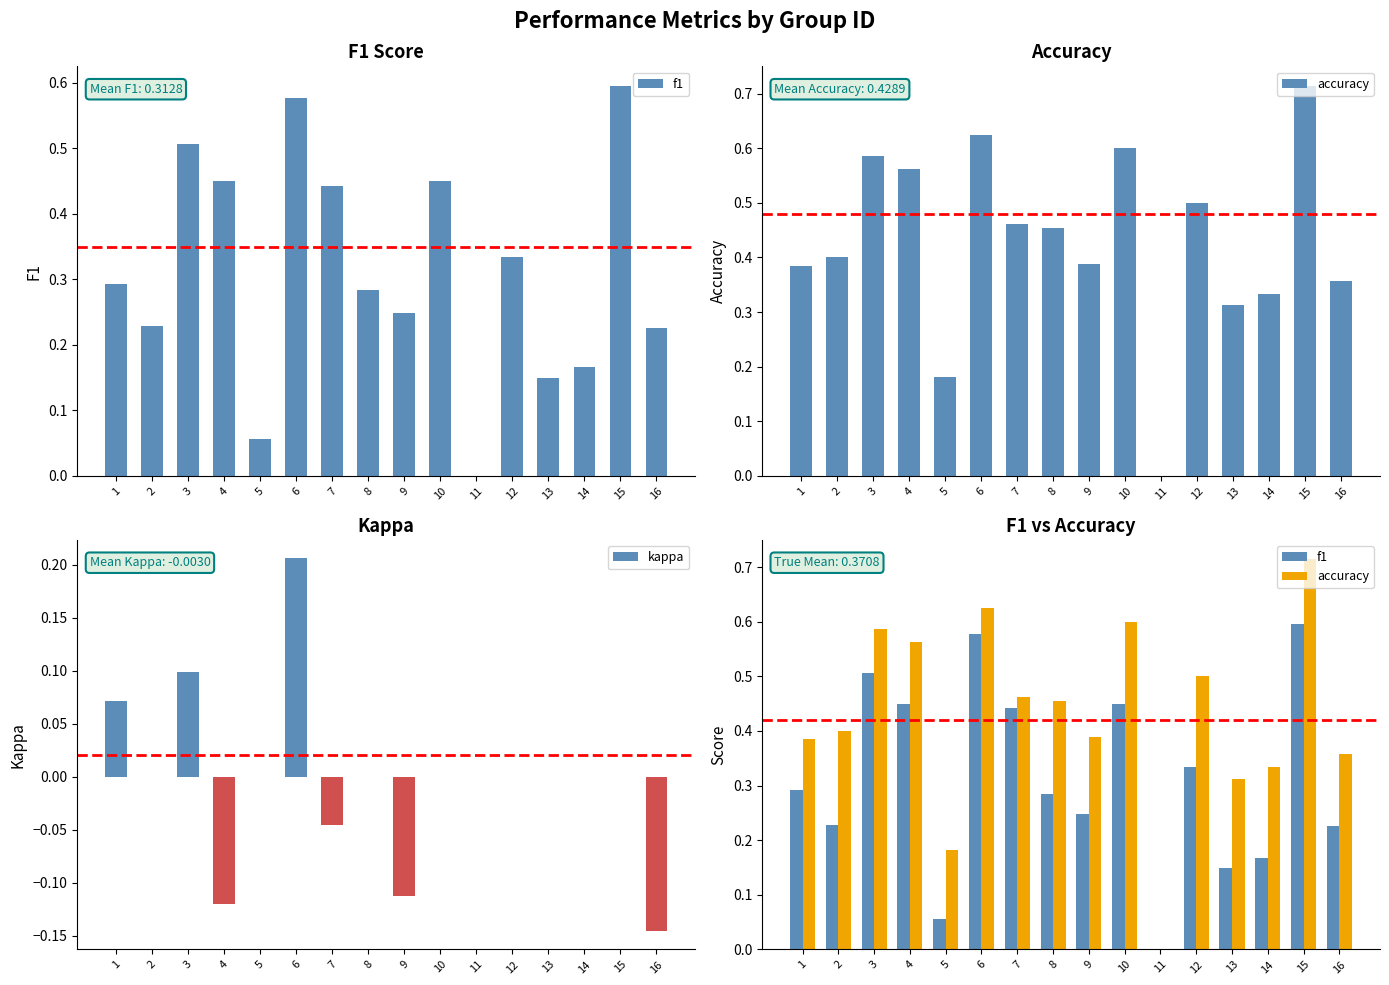

At which category is the sum across all series the highest?

6